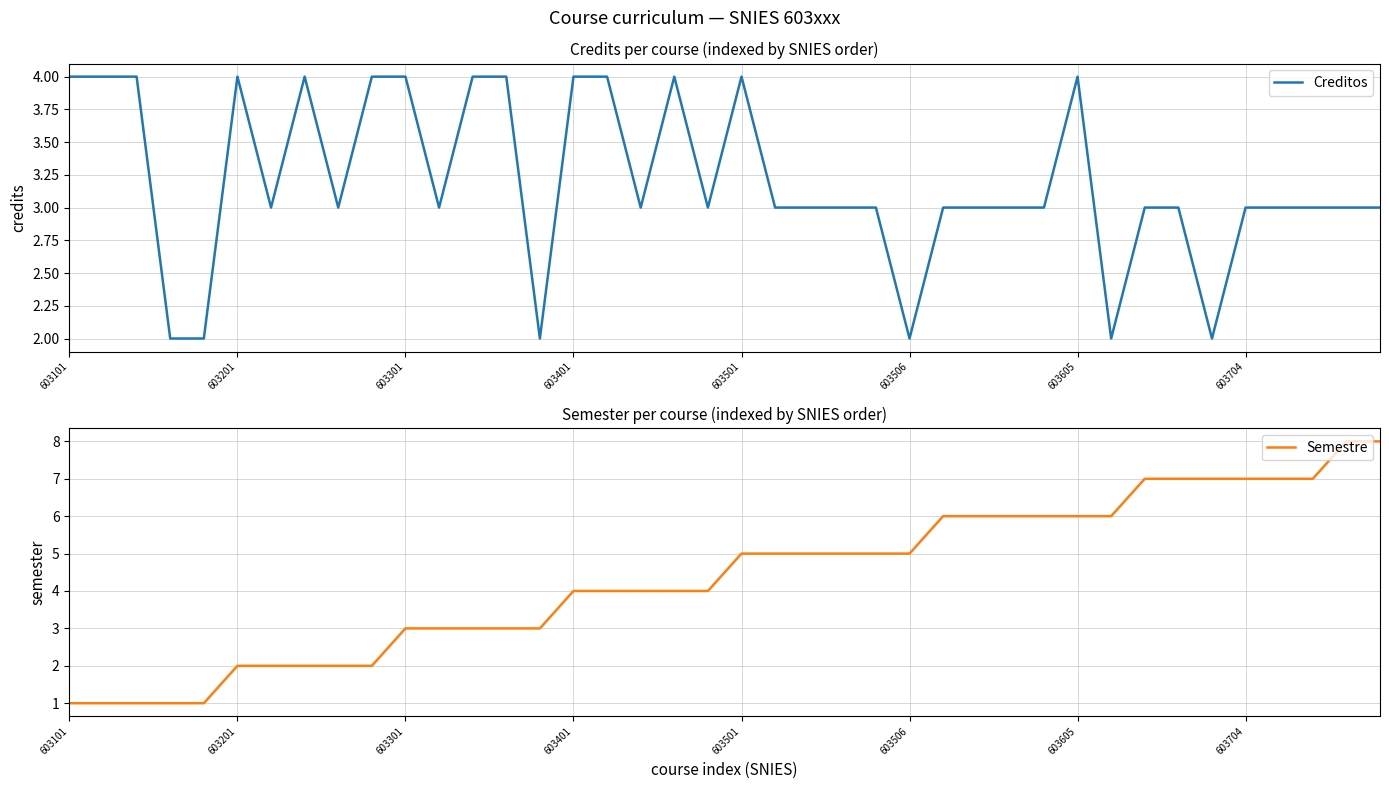

List the series in order of their peak value, highest first.

Semestre, Creditos